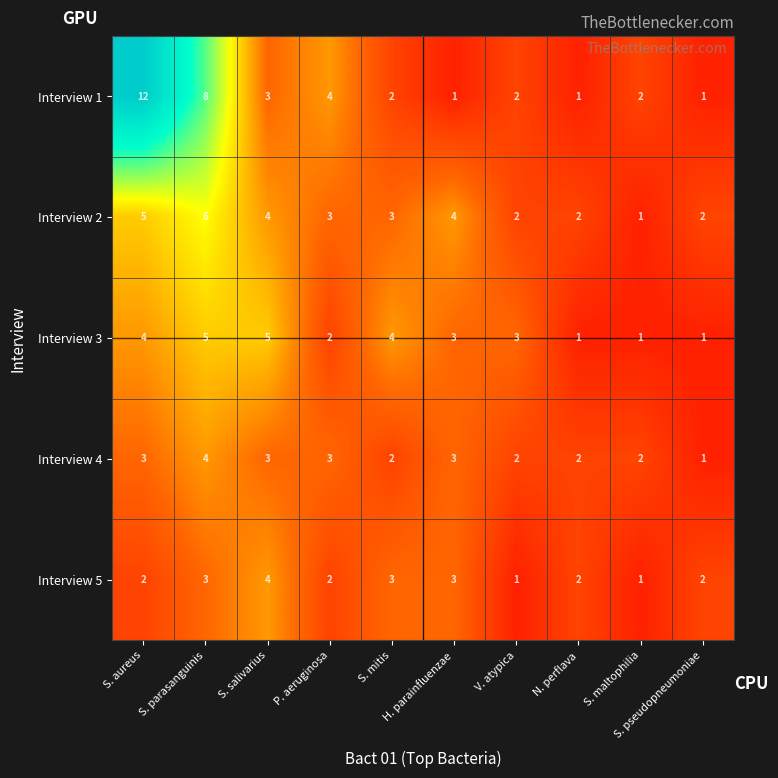

Which series has the widest spread of values?

Interview 1